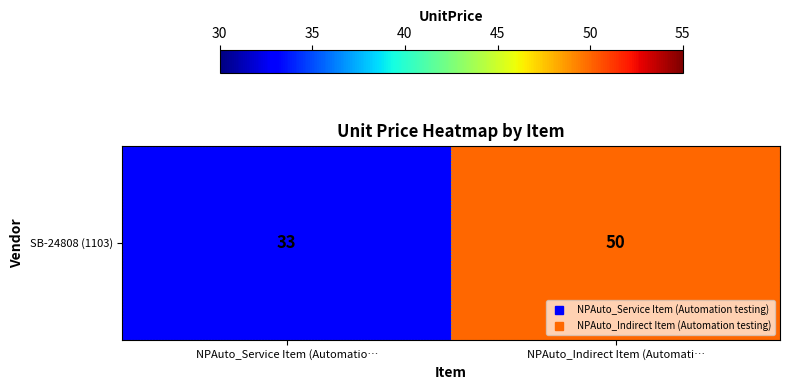

What is the sum of all values?

83